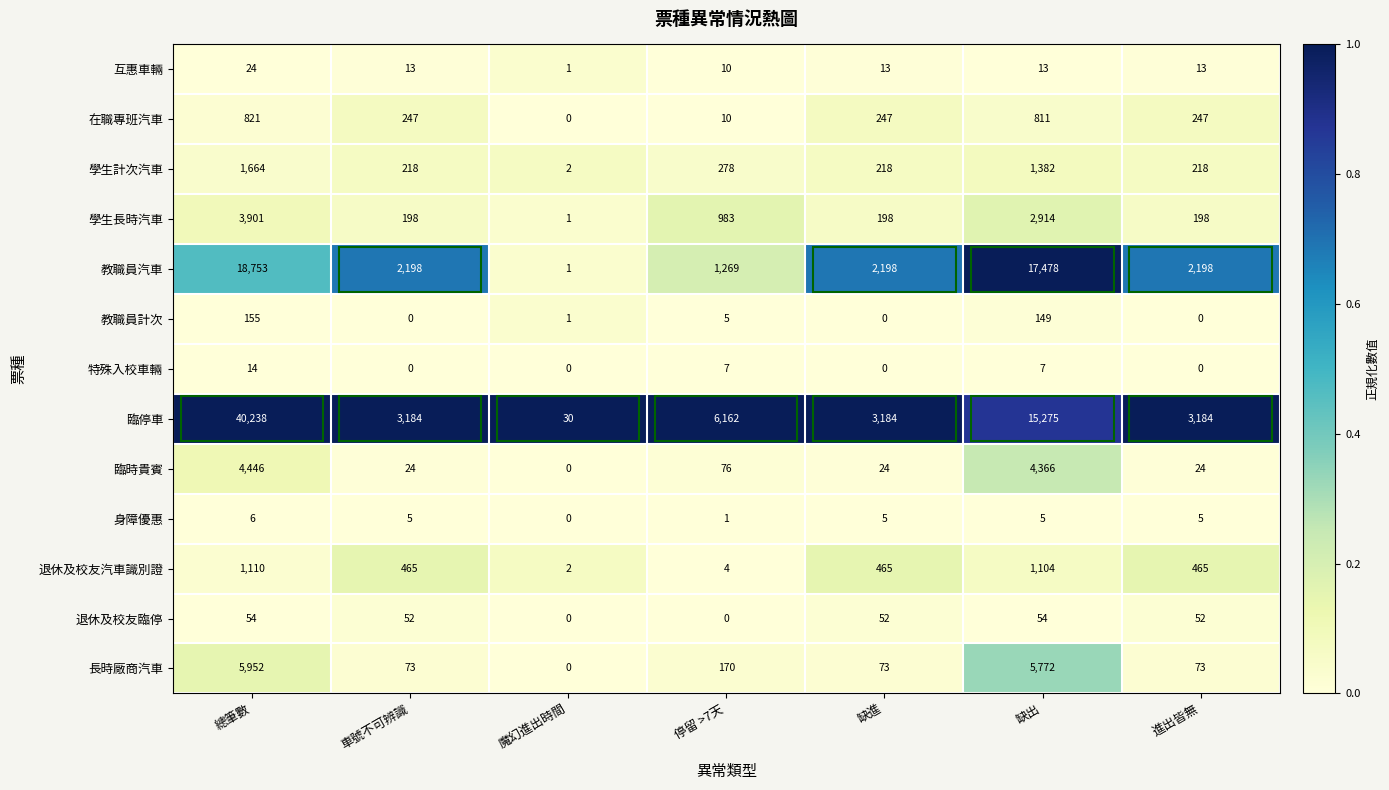

List the series in order of their peak value, highest first.

臨停車, 教職員汽車, 長時廠商汽車, 臨時貴賓, 學生長時汽車, 學生計次汽車, 退休及校友汽車識別證, 在職專班汽車, 教職員計次, 退休及校友臨停, 互惠車輛, 特殊入校車輛, 身障優惠